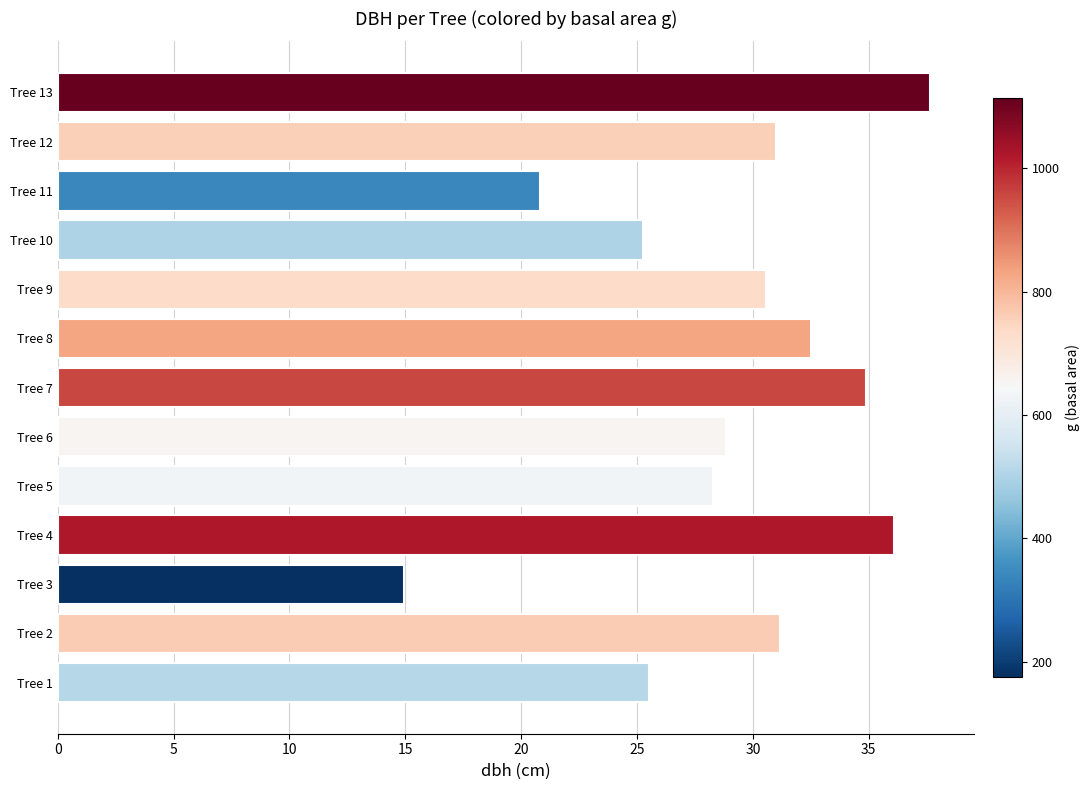

What is the change in value from Tree 2 to Tree 6?

-2.3